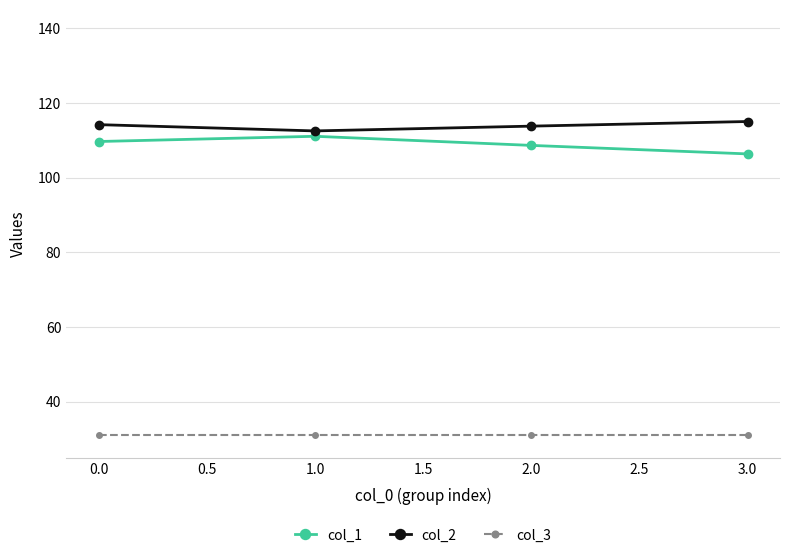

What is the label of the 1st point from the left?

0.0